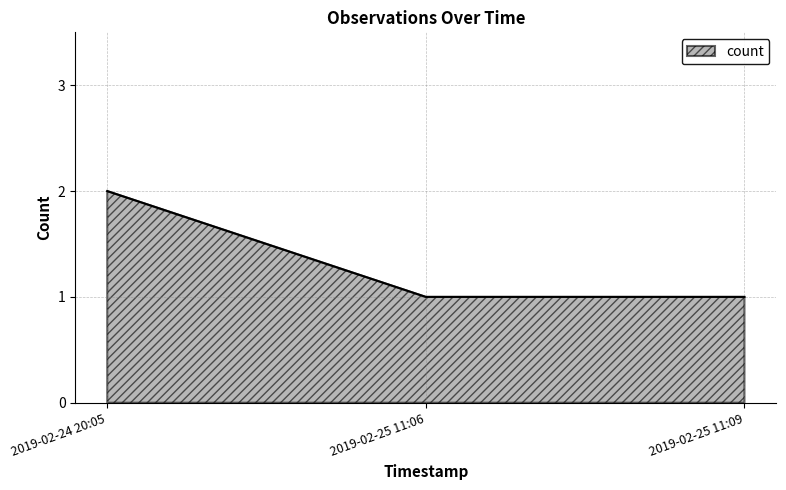

Count the values in the range 1 to 2.

3